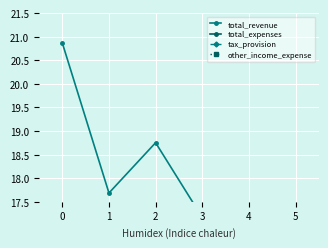

Does the chart display data point markers on the line(s)?

Yes